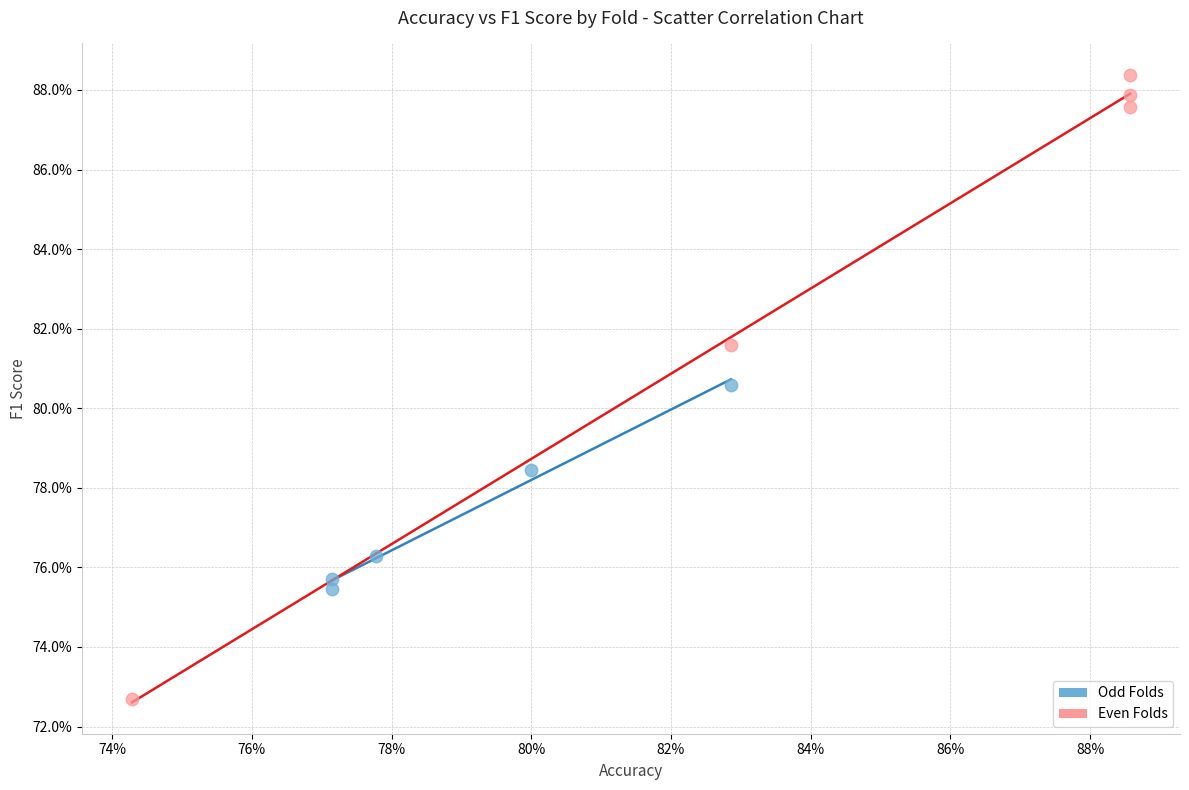

What are all the series names shown in the legend?

Odd Folds, Even Folds